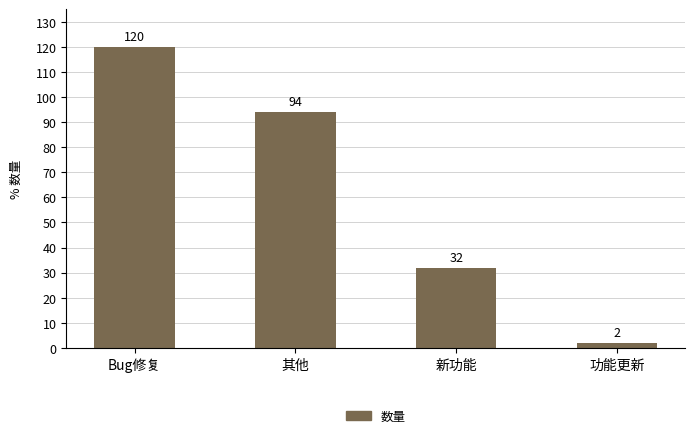

The value at 新功能 is 32. True or false?

True